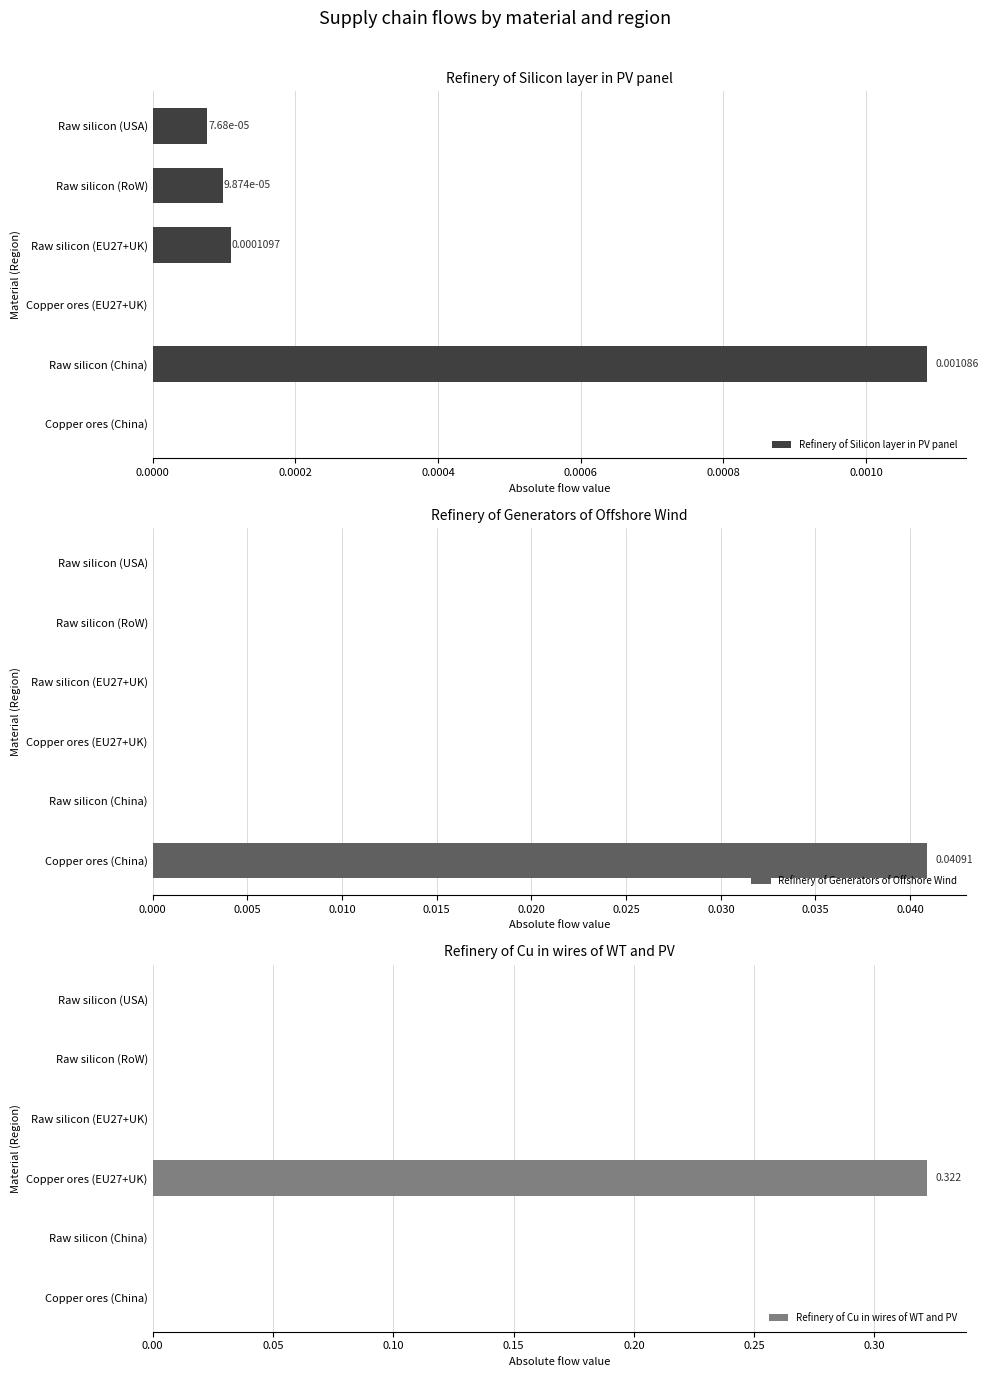

How many values in Refinery of Silicon layer in PV panel are above zero?

4